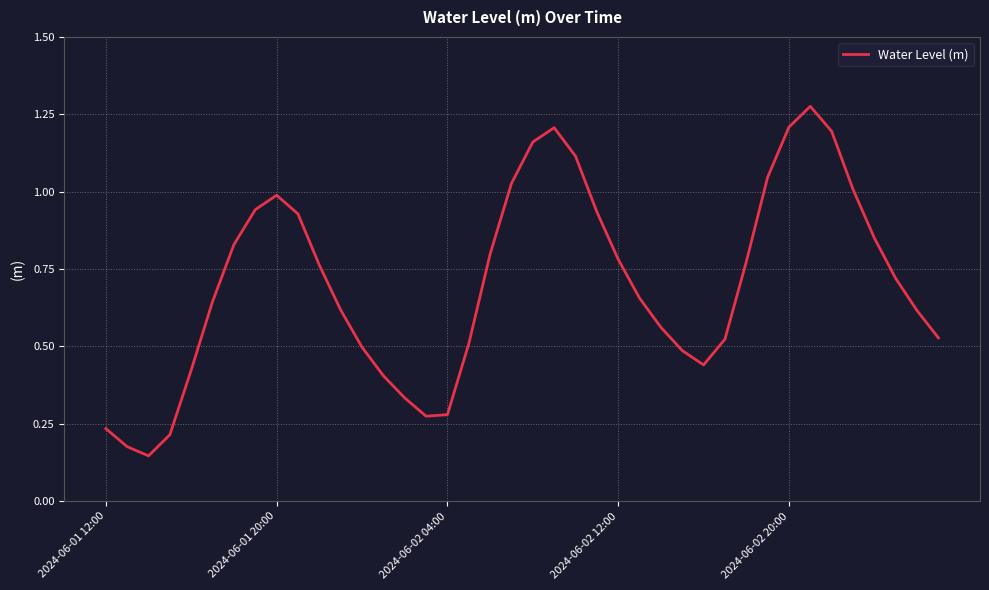

Is this an area chart (filled region under the line)?

No